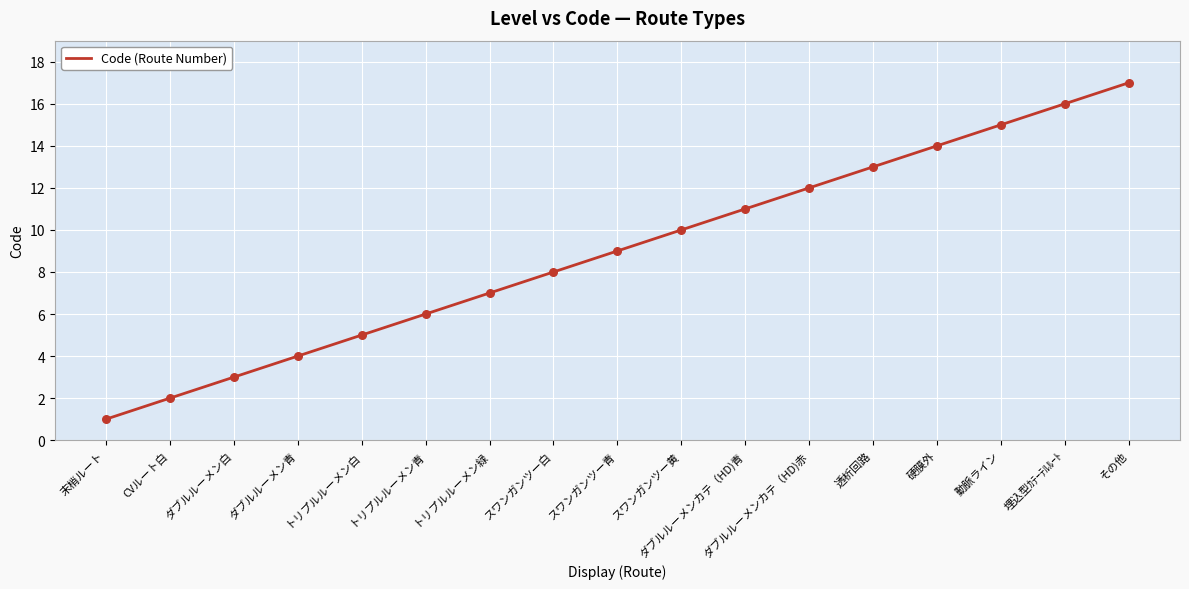

Between 動脈ライン and 埋込型ｶﾃｰﾃﾙﾙｰﾄ, which is larger?

埋込型ｶﾃｰﾃﾙﾙｰﾄ